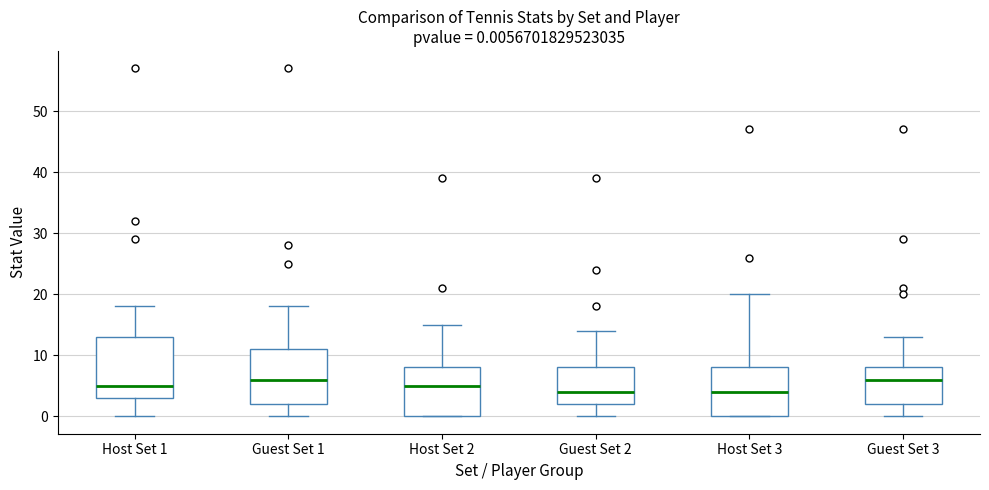

Comparing the boxes themselves (not the whiskers), which one is the tallest?

Host Set 1